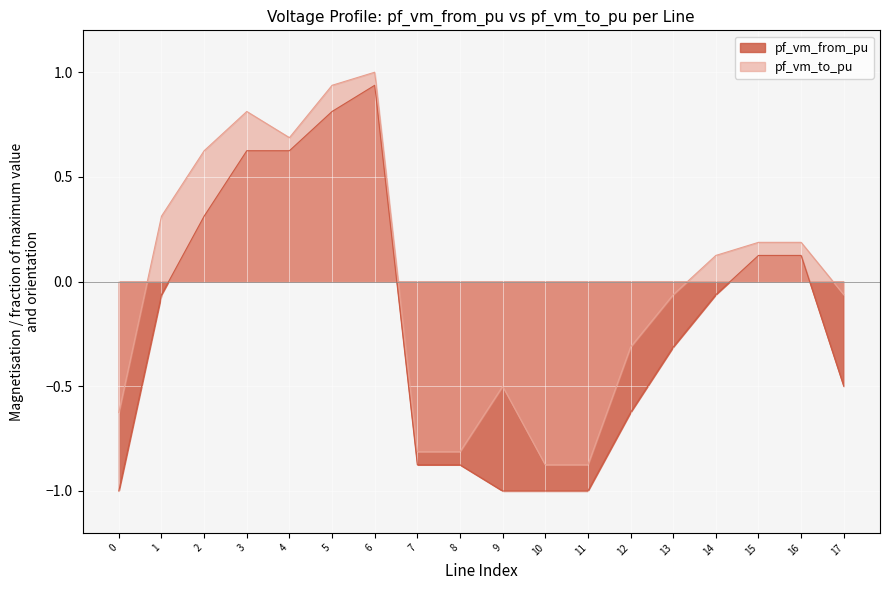

True or false: pf_vm_from_pu and pf_vm_to_pu cross at least once.

False